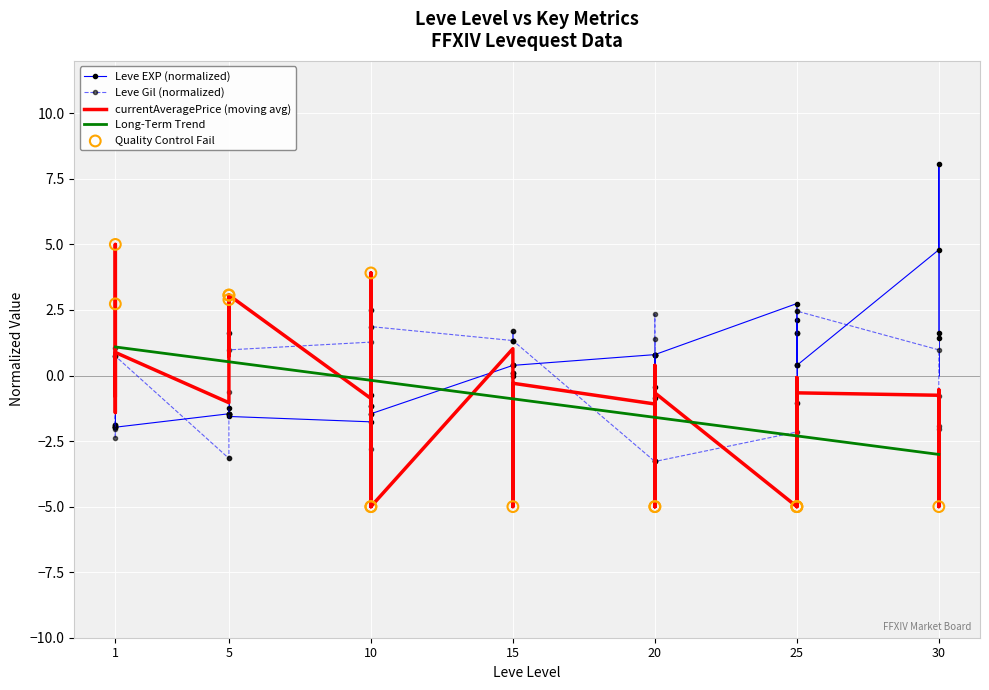

Which series reaches the maximum Y coordinate?

Leve EXP (normalized)